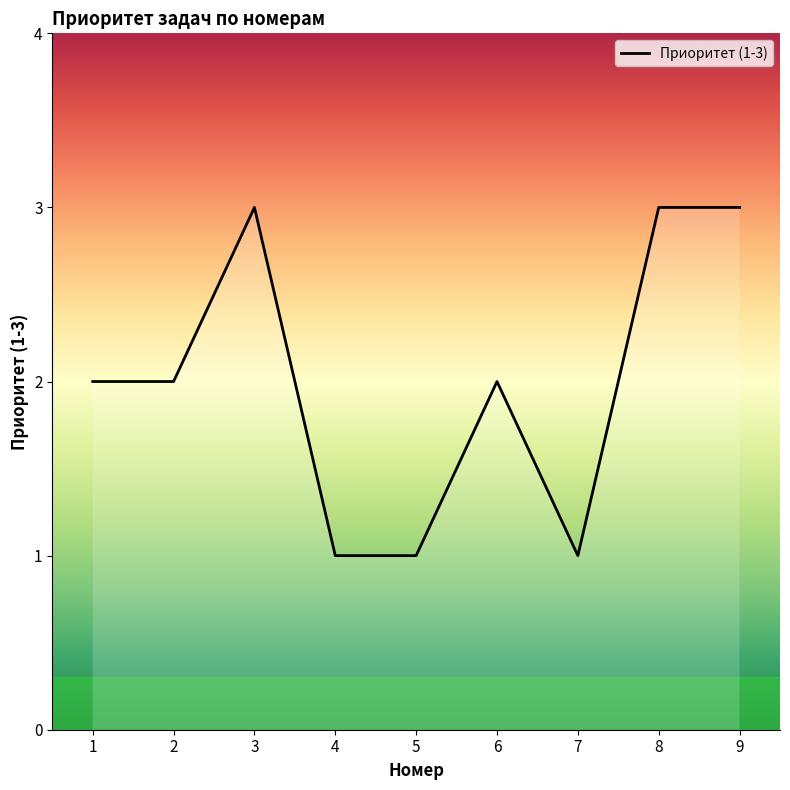

What is the sum of all values?

18